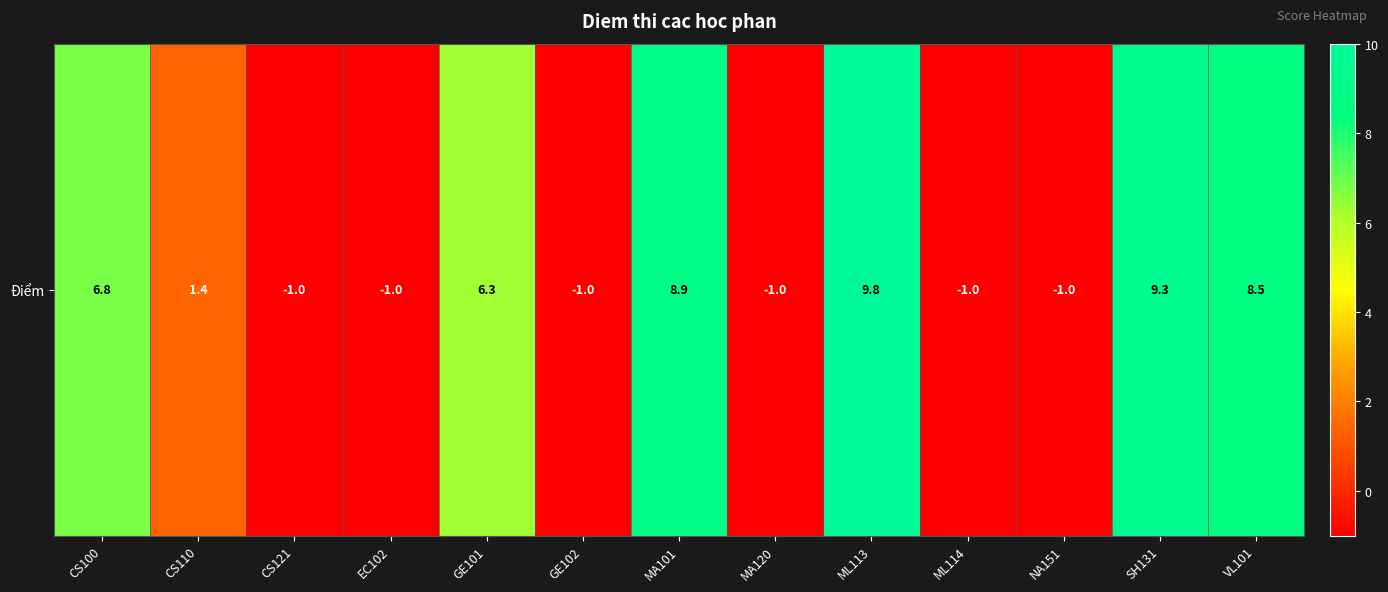

Is it true that the value at MA101 is 8.9?

True